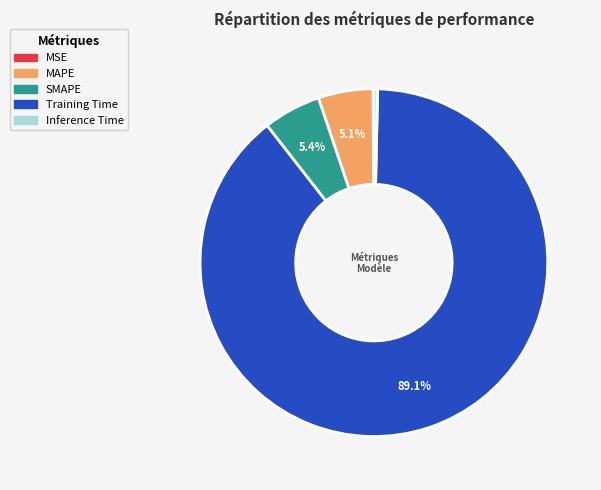

What is the largest slice in the pie chart?

Training Time